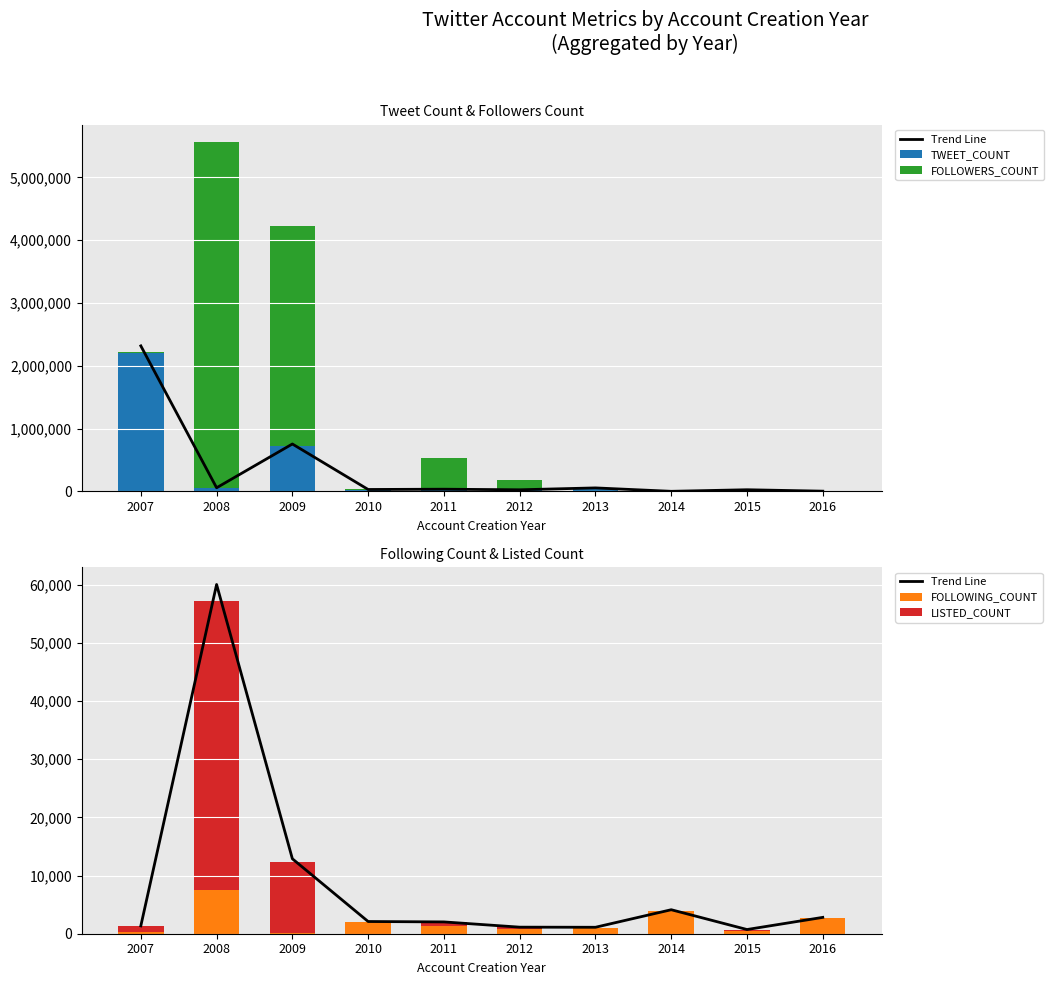

At 2009, list the series in order from largest to smallest.

FOLLOWERS_COUNT, TWEET_COUNT, Trend Line, LISTED_COUNT, FOLLOWING_COUNT